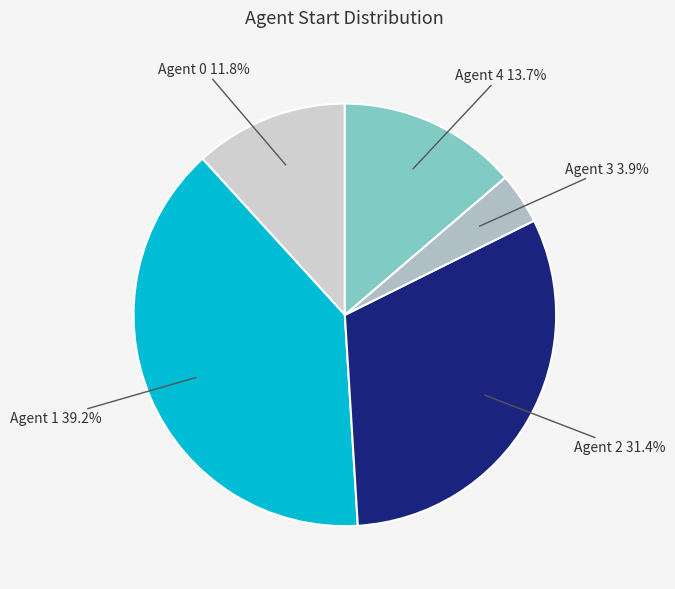

Combined, do Agent 0 and Agent 4 account for over 50%?

No